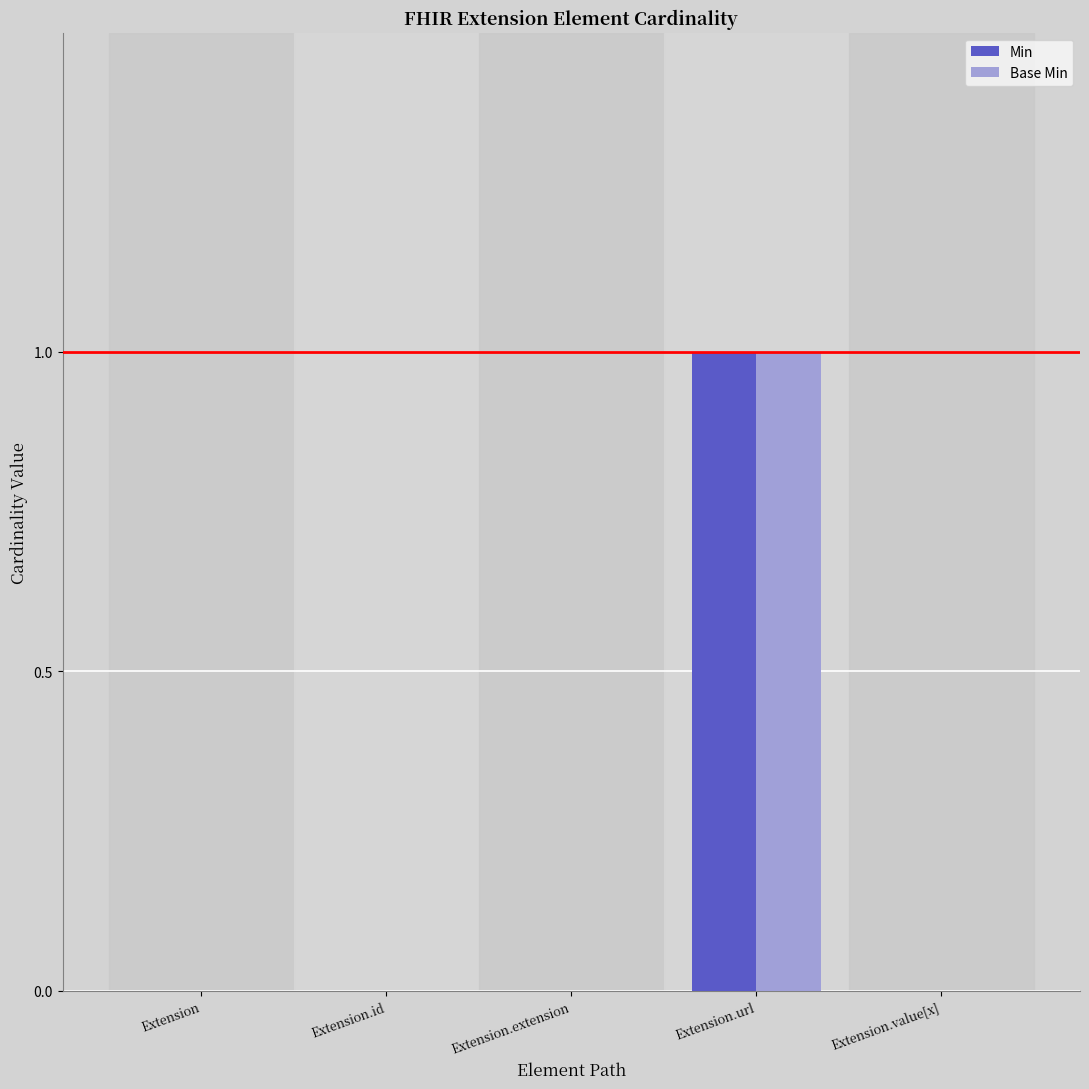

How many distinct data groups are displayed?

2